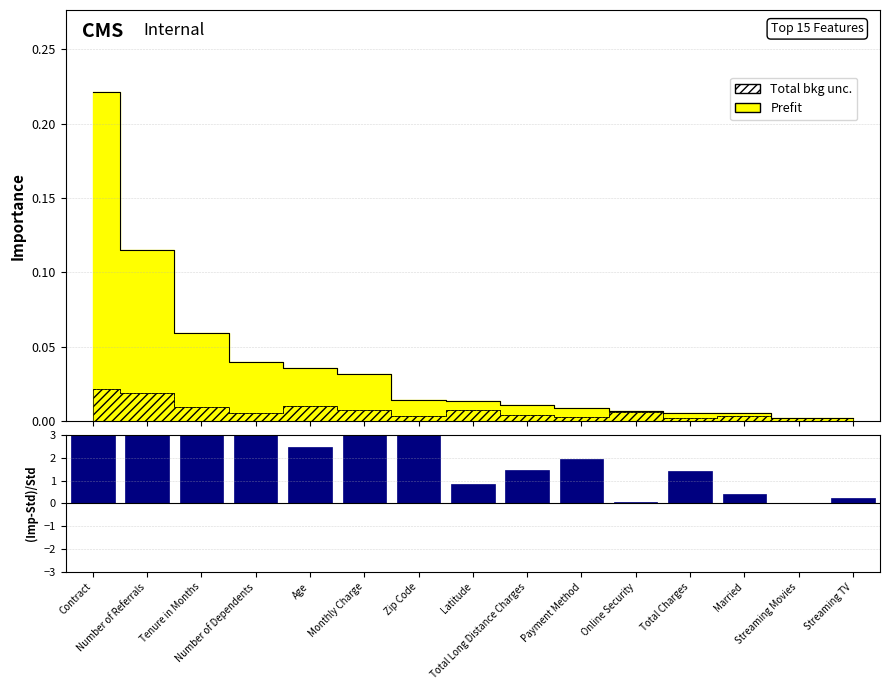

How many bars are there in total?

15